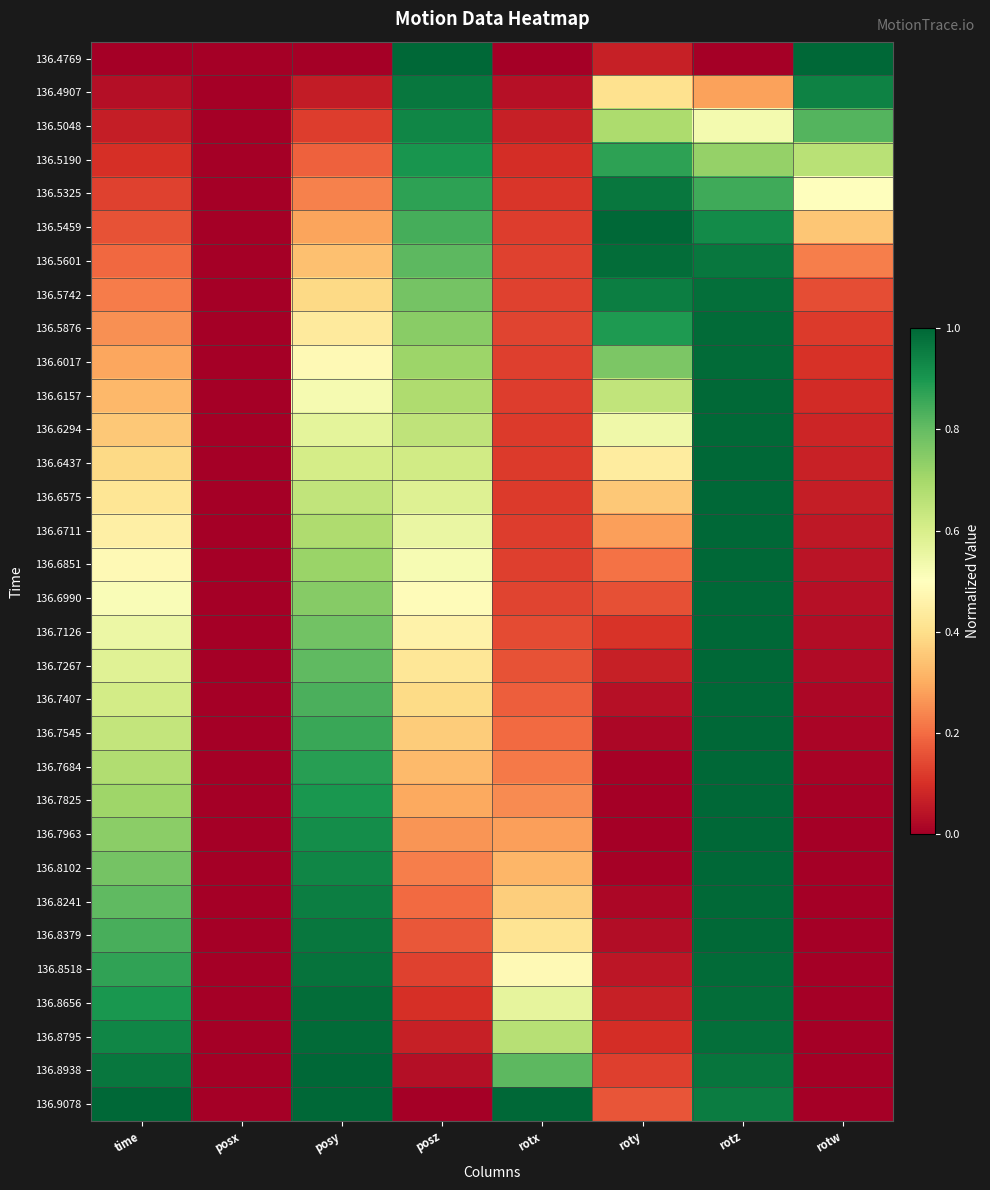

What is the difference between the highest and lowest values at rotz?

1.0